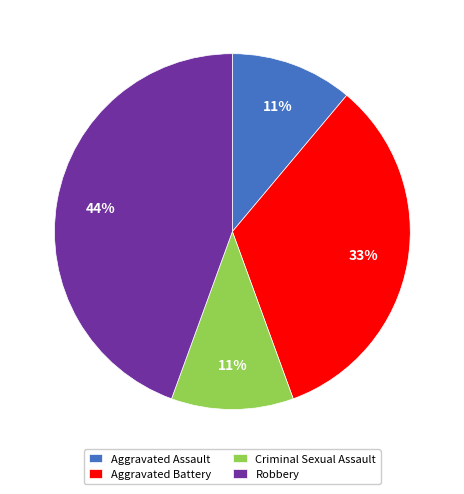

The Robbery slice represents 35% of the pie. True or false?

False